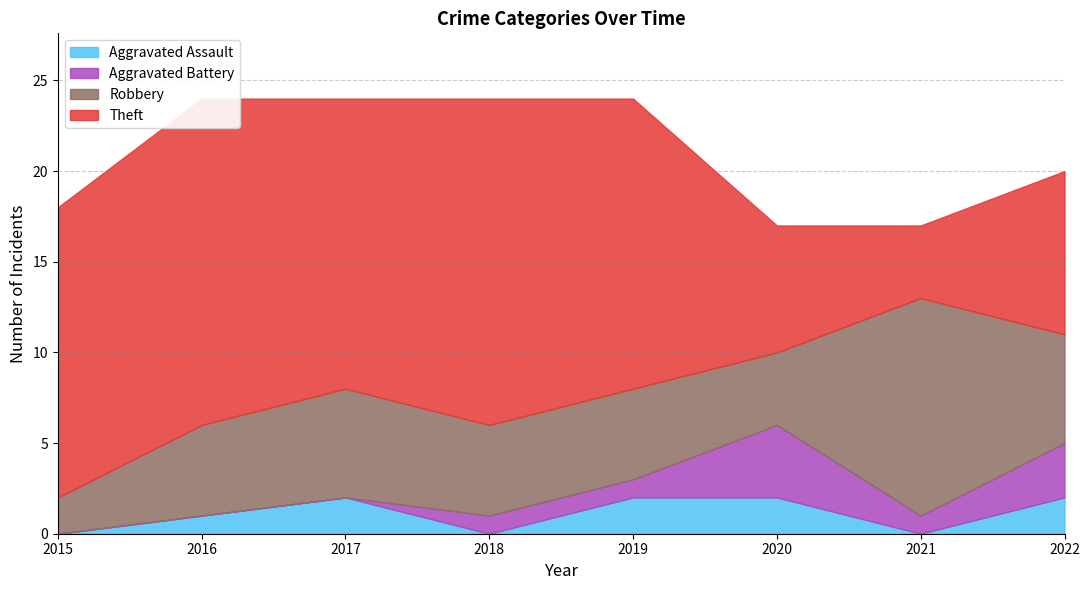

True or false: Theft has a value of 27 at 2018.

False